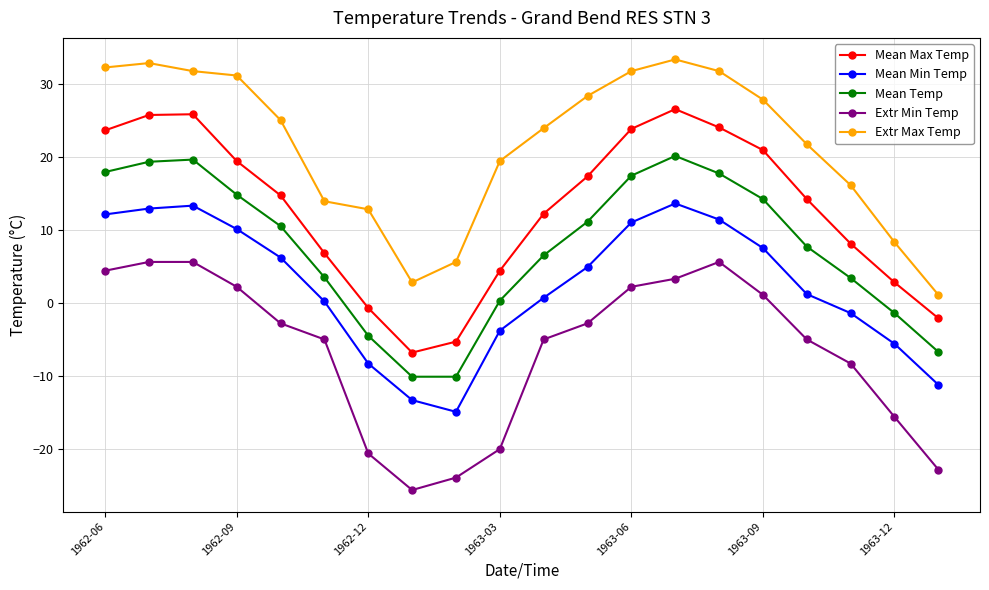

Count the number of categories in the chart.

20